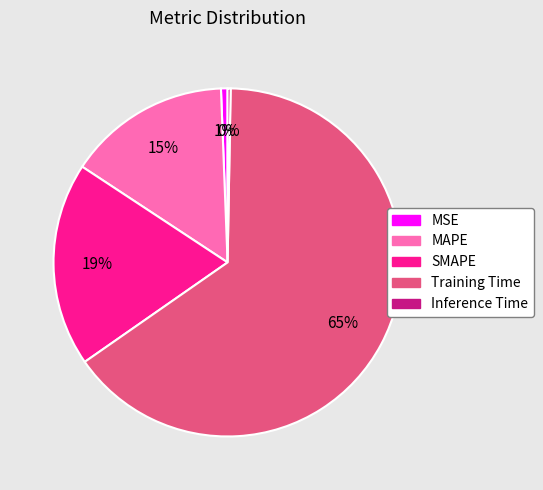

Which category has the biggest portion of the pie?

Training Time